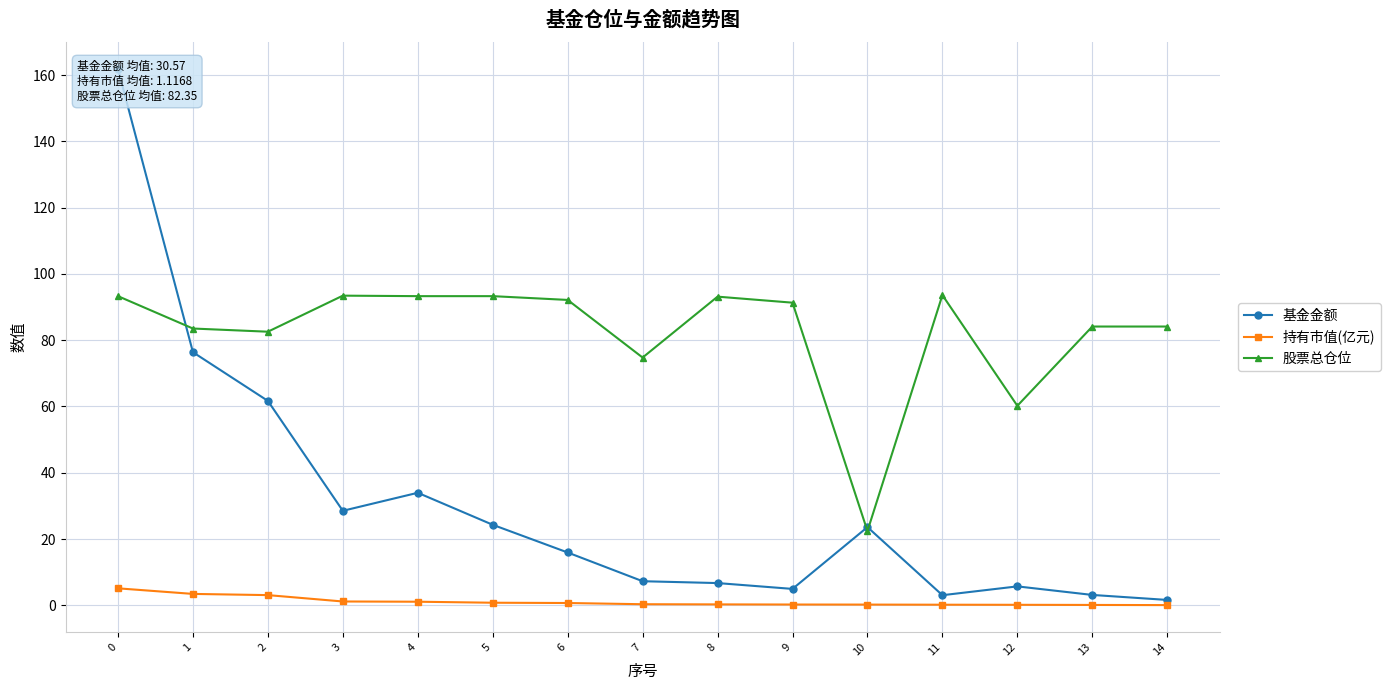

What is the total value across all series at 2?

147.3